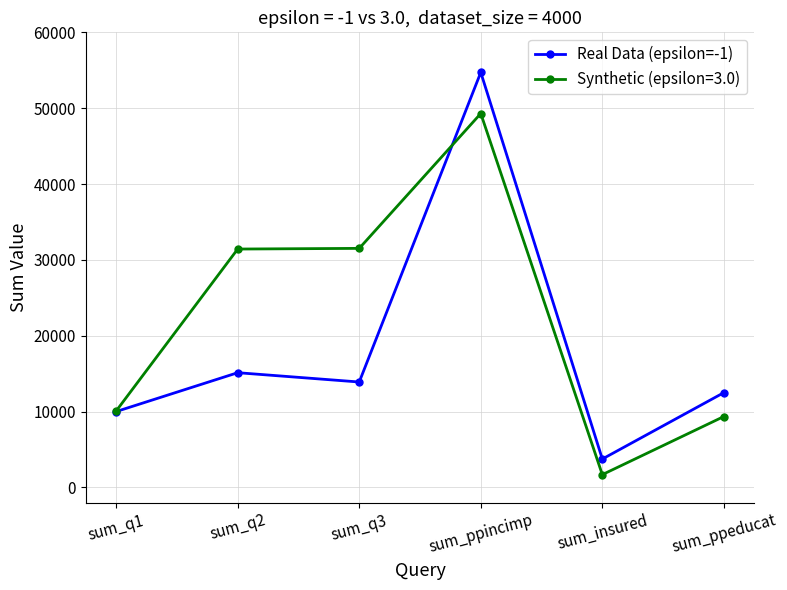

Which series has the largest range (max minus min)?

Real Data (epsilon=-1)